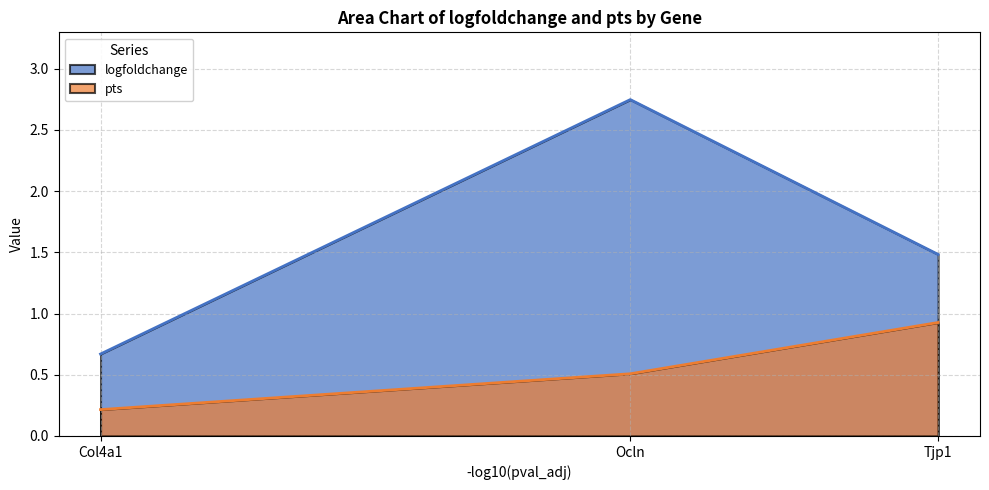

Does the chart have visible grid lines?

Yes